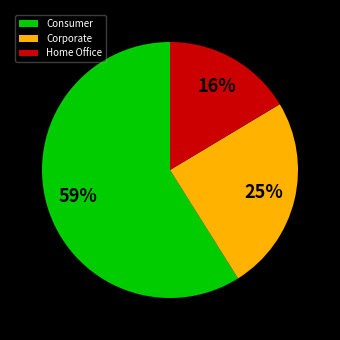

Is it true that Consumer is 45% of the pie?

False